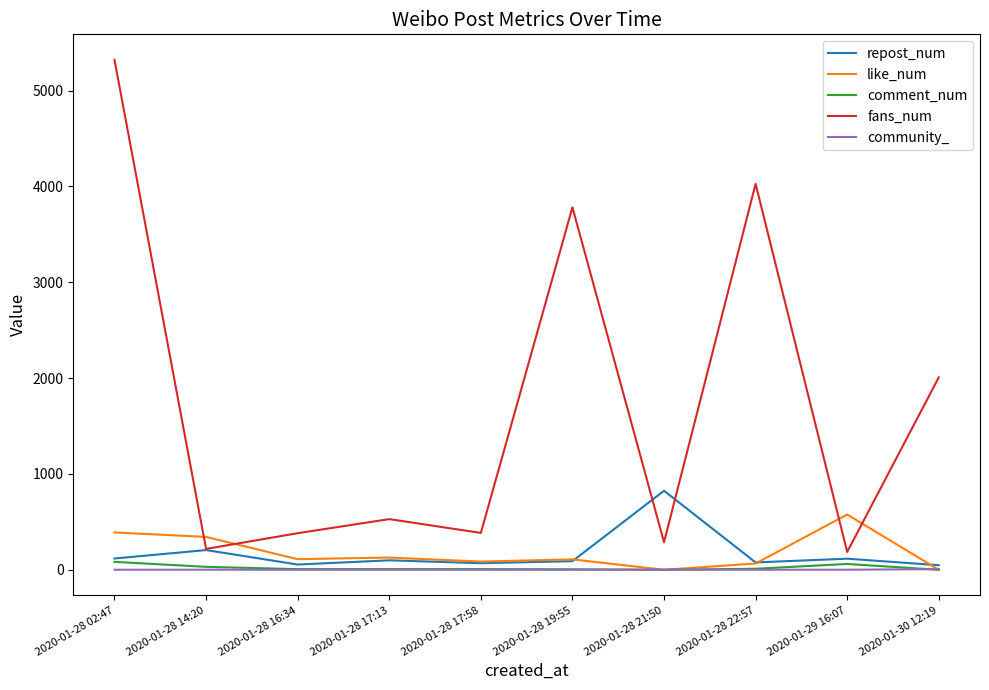

How many lines are shown in the chart?

5